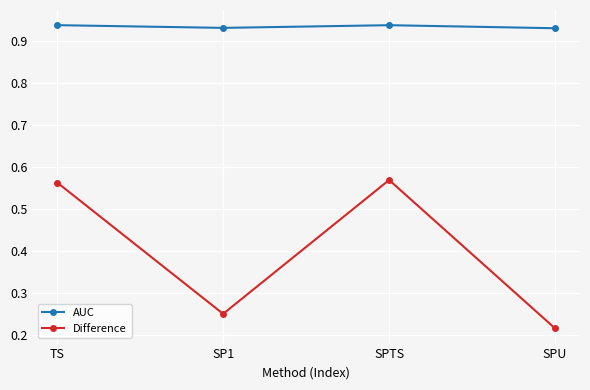

List the series in order of their overall mean, highest first.

AUC, Difference